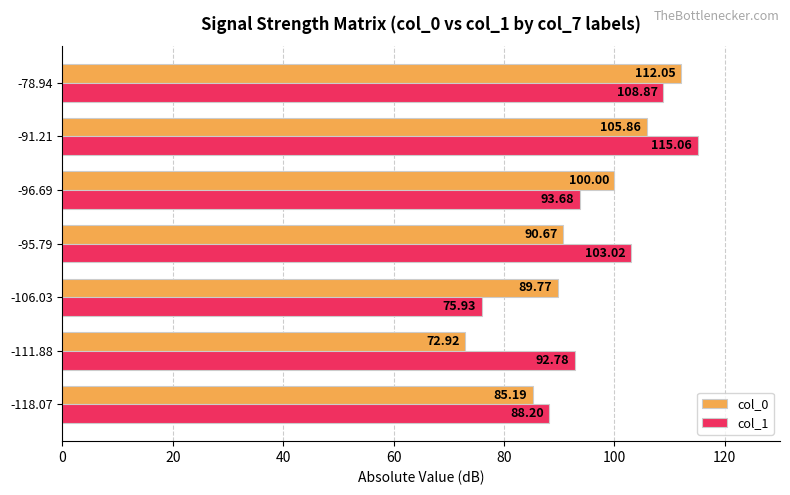

What is the spread (max minus min) of values at -106.03?

13.8